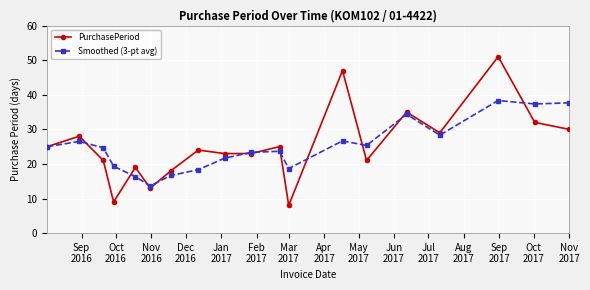

True or false: Smoothed (3-pt avg) has more than 0 points higher than both neighbors.

True